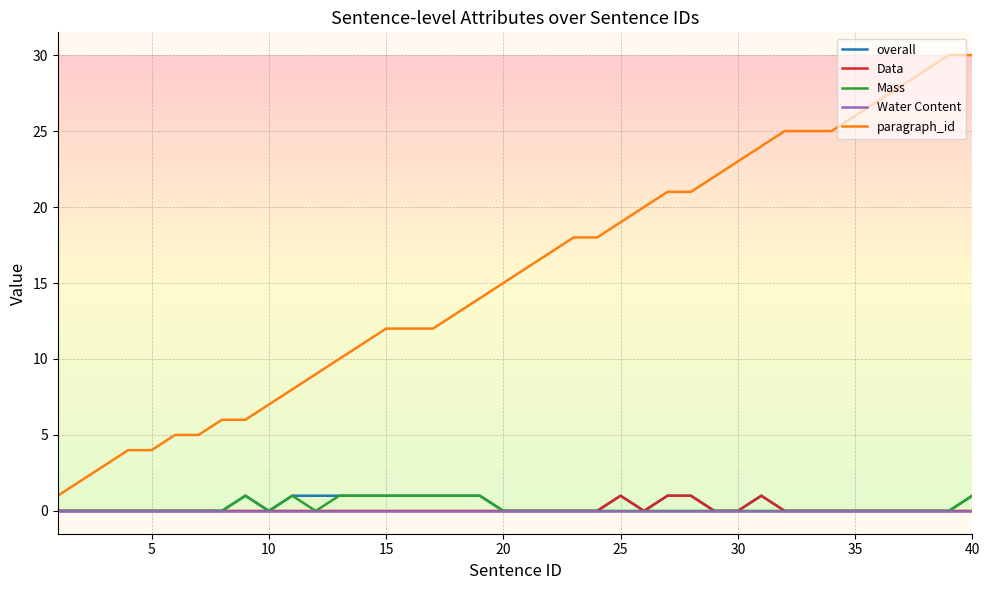

True or false: paragraph_id and Water Content intersect in this chart.

False